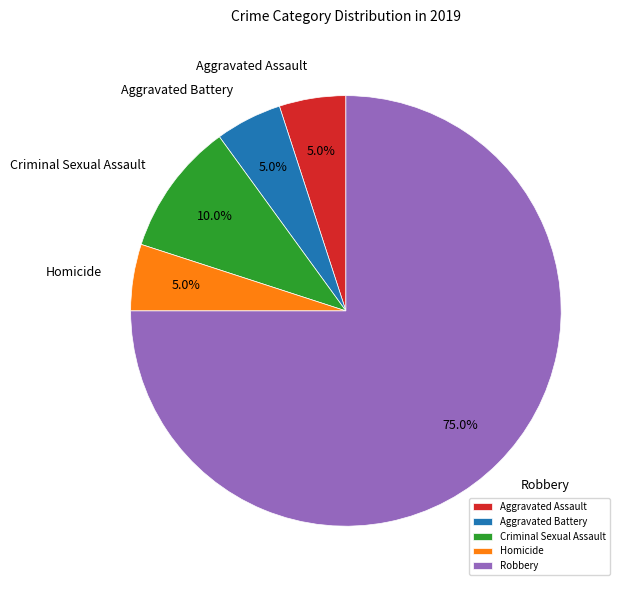

Is it true that Robbery is 87% of the pie?

False